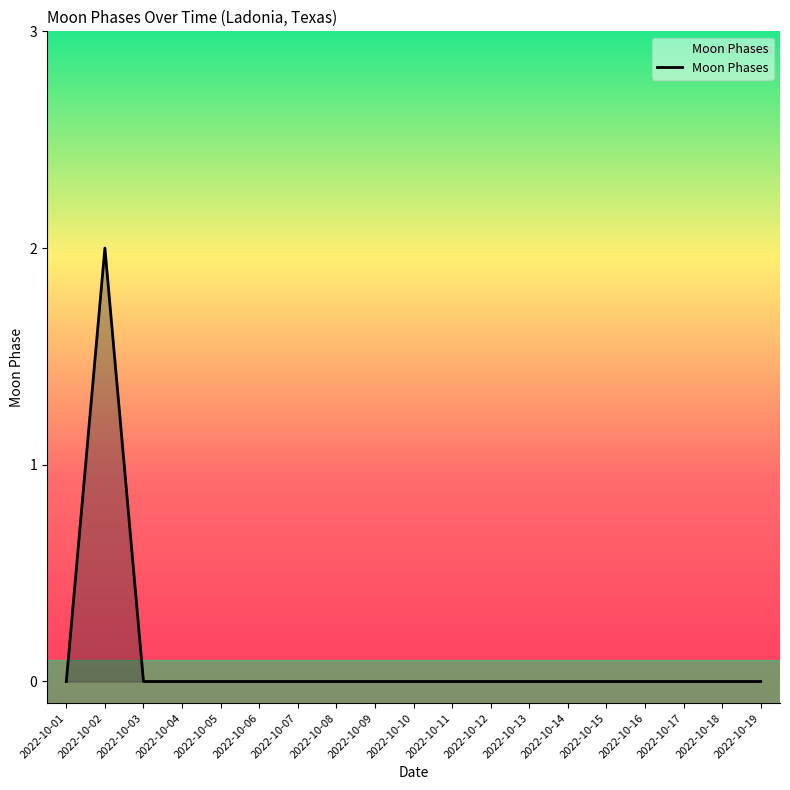

Is it true that the value at 2022-10-04 is 1?

False